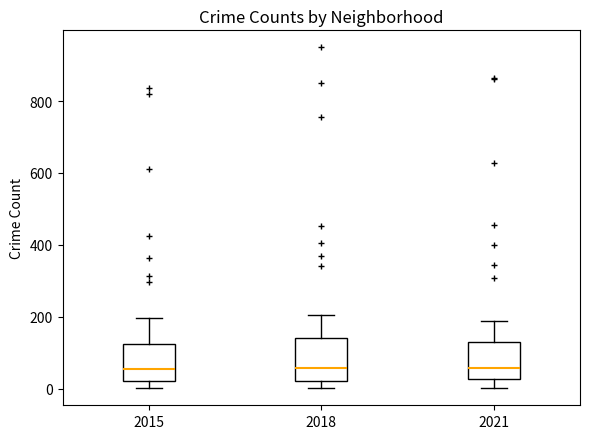

Reading left to right, read every box against the y-axis: the position of its median line, the range the box covers, and the ends of its whiskers. The values are not printed on the chart, so give them approximately, as read against the axis.

2015: median 60, box 20 to 120, whiskers 0 to 200
2018: median 60, box 20 to 140, whiskers 0 to 200
2021: median 60, box 20 to 120, whiskers 0 to 200